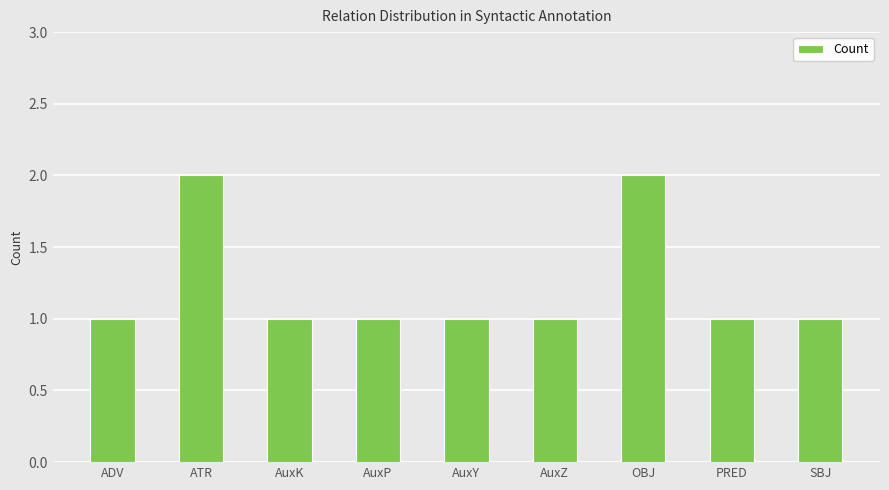

What is the average value?

1